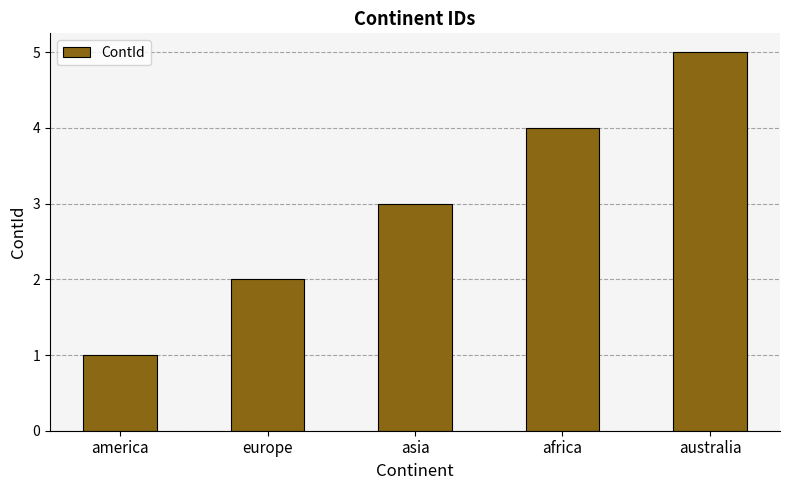

What position from the right is america?

5